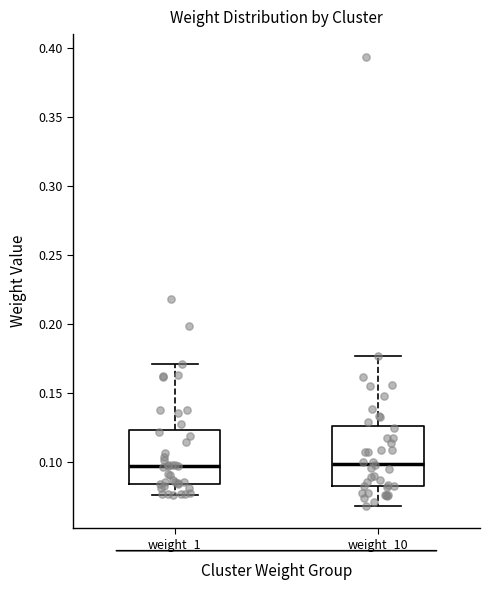

Reading left to right, read every box against the y-axis: the position of its median line, the range the box covers, and the ends of its whiskers. The values are not printed on the chart, so give them approximately, as read against the axis.

weight_1: median 0.095, box 0.085 to 0.125, whiskers 0.075 to 0.170
weight_10: median 0.100, box 0.080 to 0.125, whiskers 0.070 to 0.175